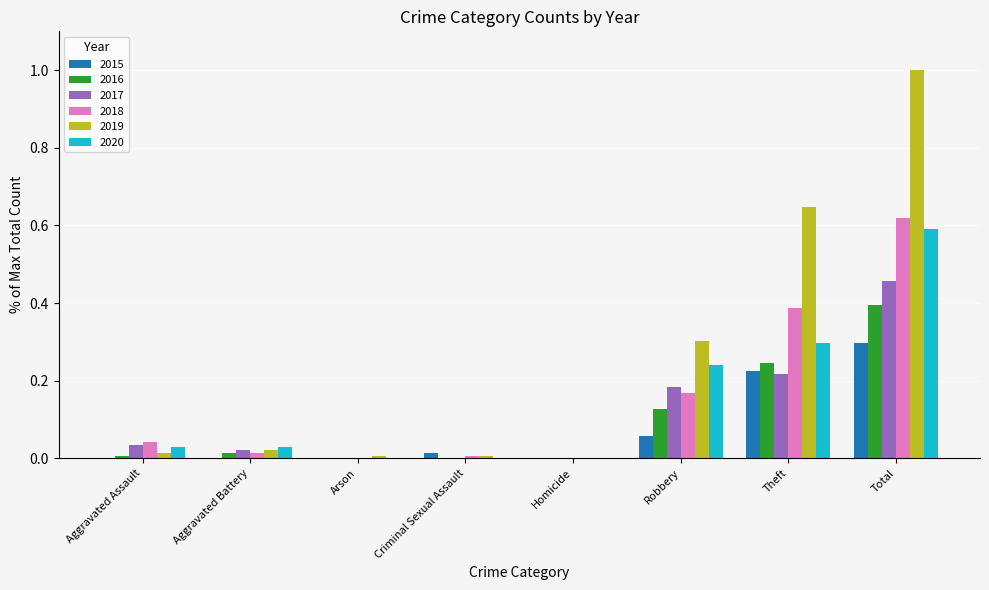

Which label corresponds to the largest value in the chart?

Total